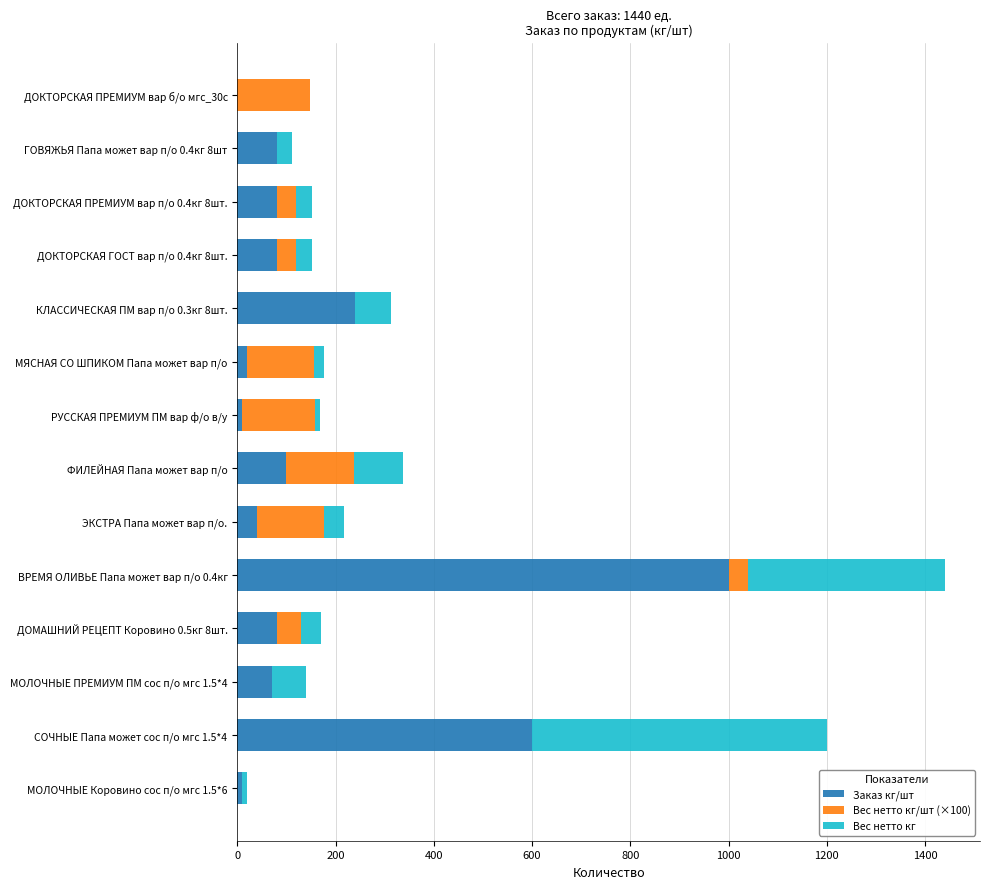

What is the sum of all Заказ кг/шт values?

2410.0